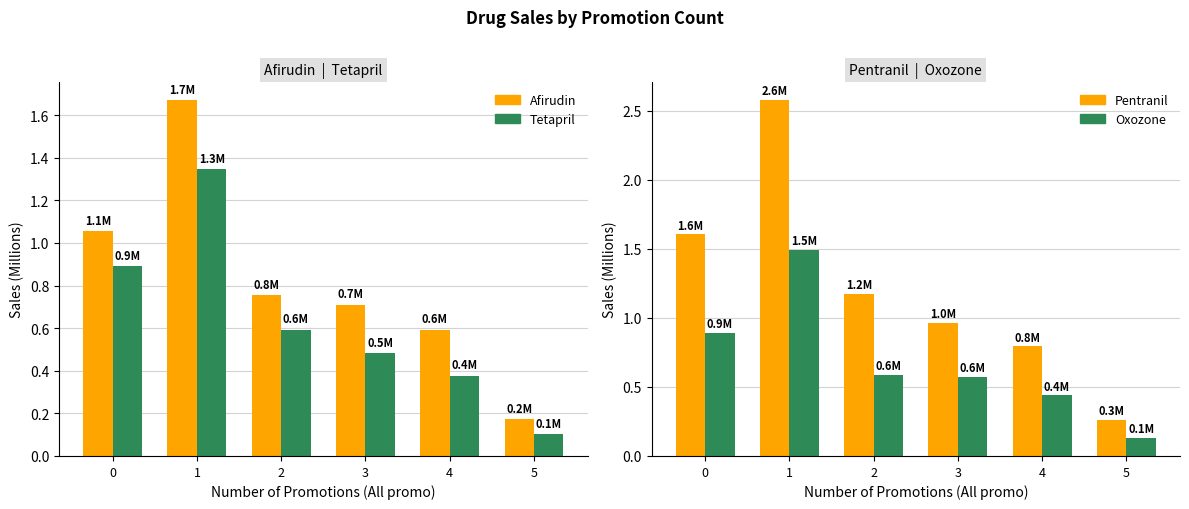

What is the sum of the Afirudin values at 2 and 1?

2.4